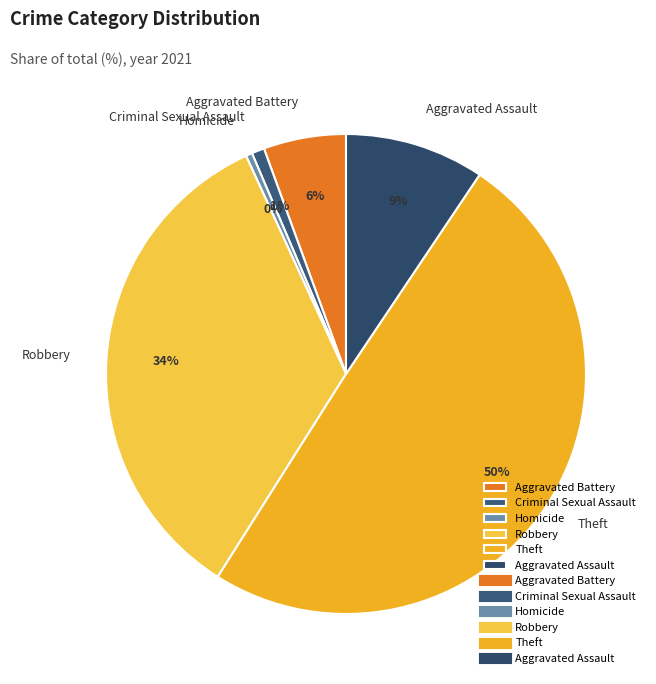

How many segments does this pie chart have?

6